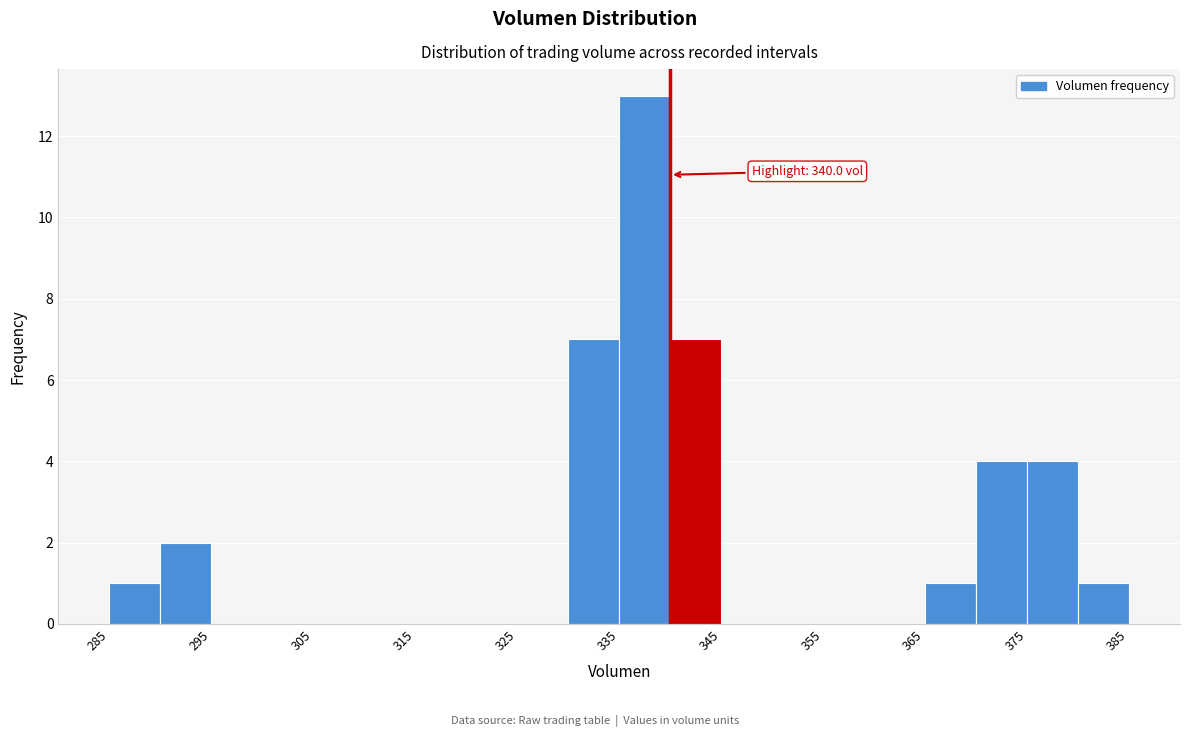

Which range on the x-axis has the tallest bar?

335 to 340